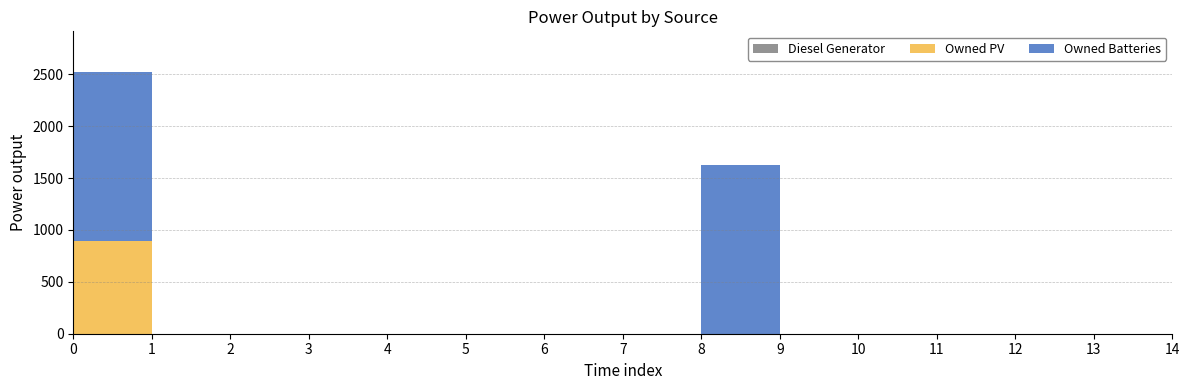

Reading left to right, transcribe all the data shown in this chart.

Diesel Generator: 0	0	0	0	0	0	0	0	0	0	0	0	0	0	0
Owned PV: 897	0	0	0	0	0	0	0	0	0	0	0	0	0	0
Owned Batteries: 1629	0	0	0	0	0	0	0	1629	0	0	0	0	0	0